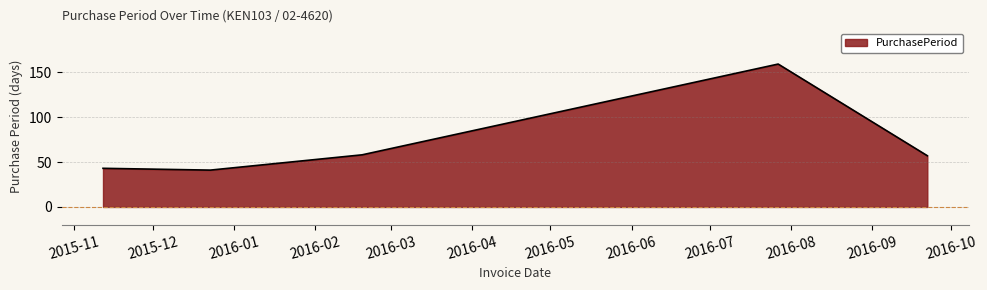

What is the difference between the second highest and minimum values?

17